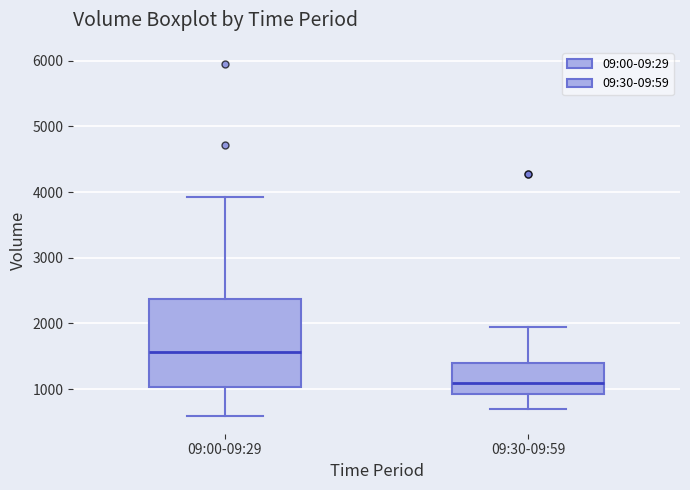

Comparing the boxes themselves (not the whiskers), which one is the tallest?

09:00-09:29